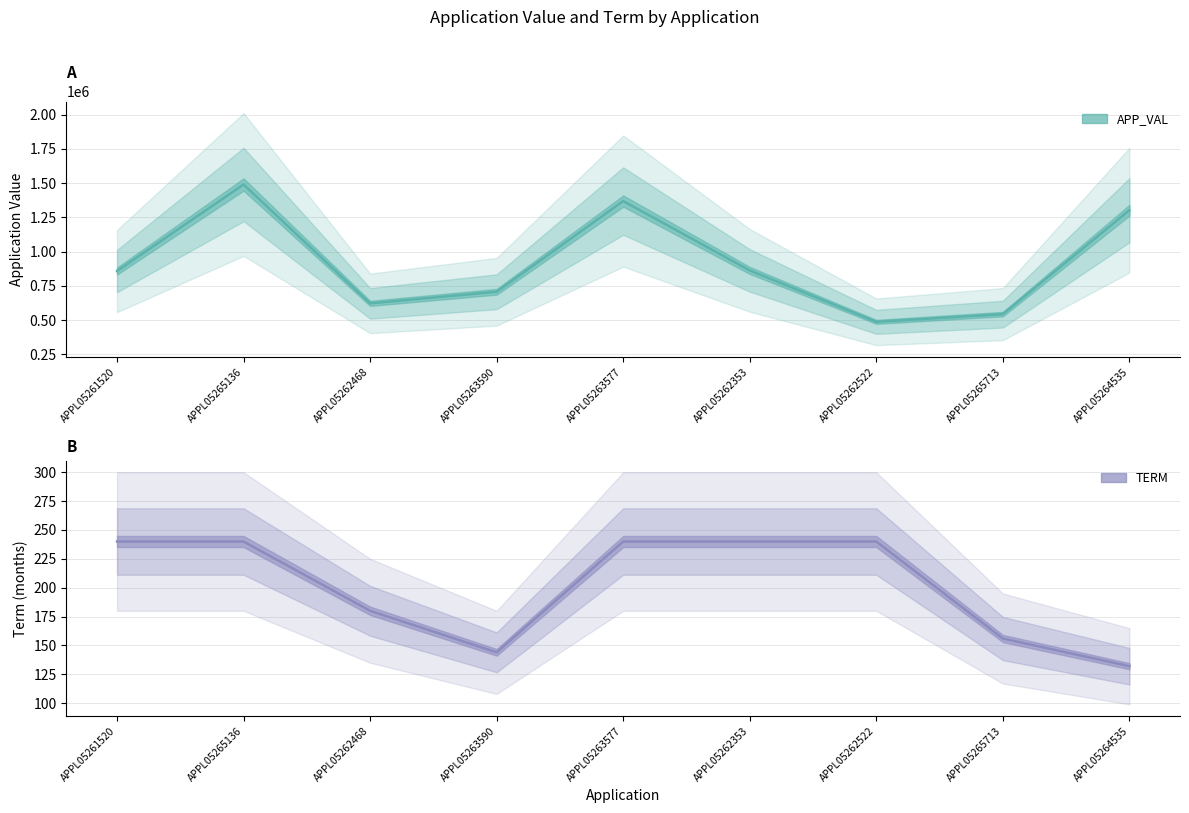

What is the difference between the maximum and minimum values in the TERM series?

108